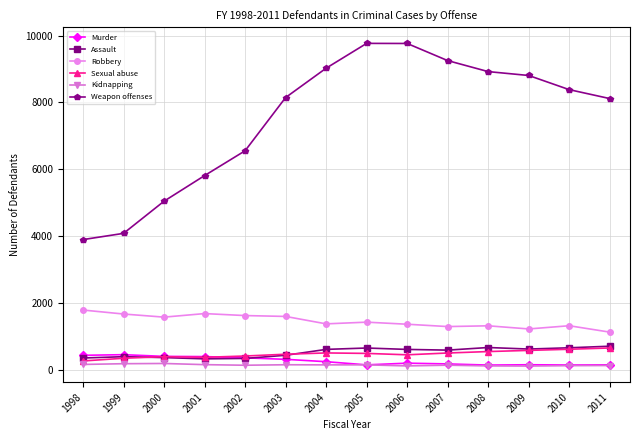

True or false: Sexual abuse and Weapon offenses cross at least once.

False